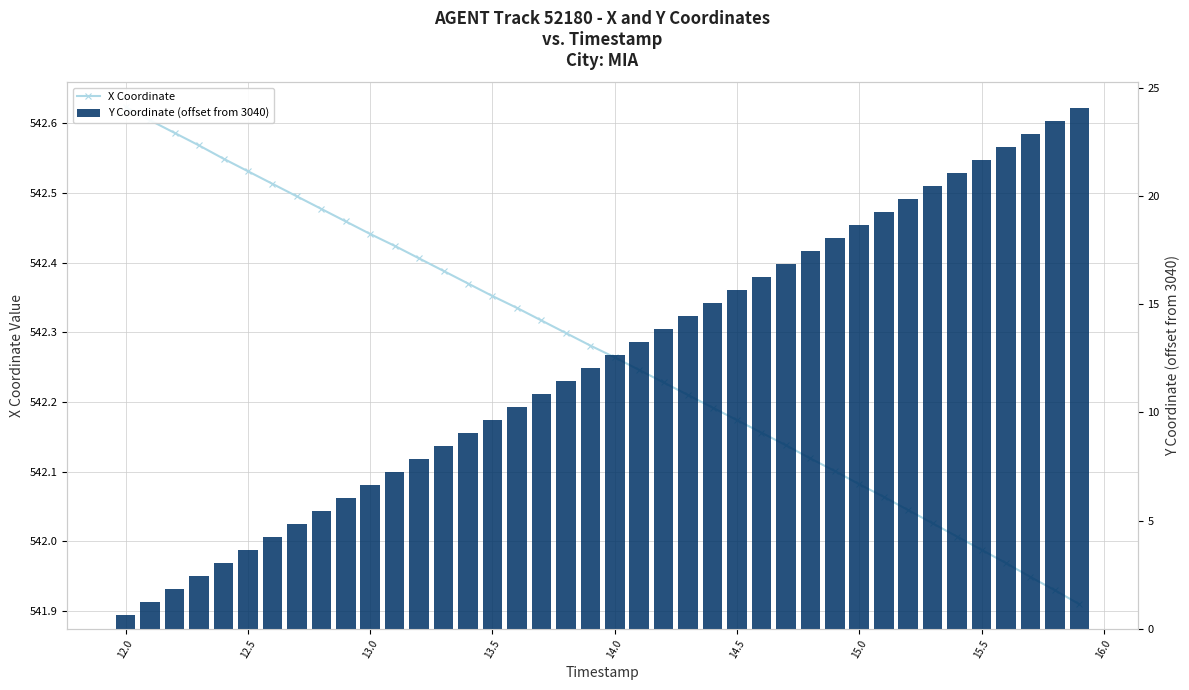

What is the smallest value displayed?

0.7